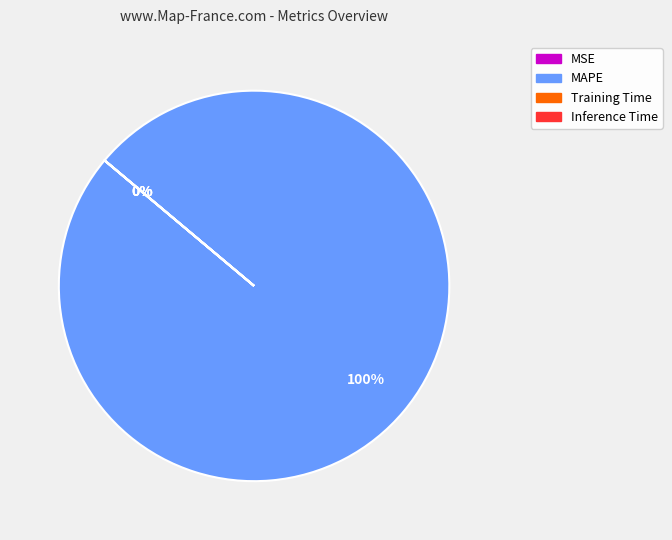

Is it true that MAPE is 100% of the pie?

True